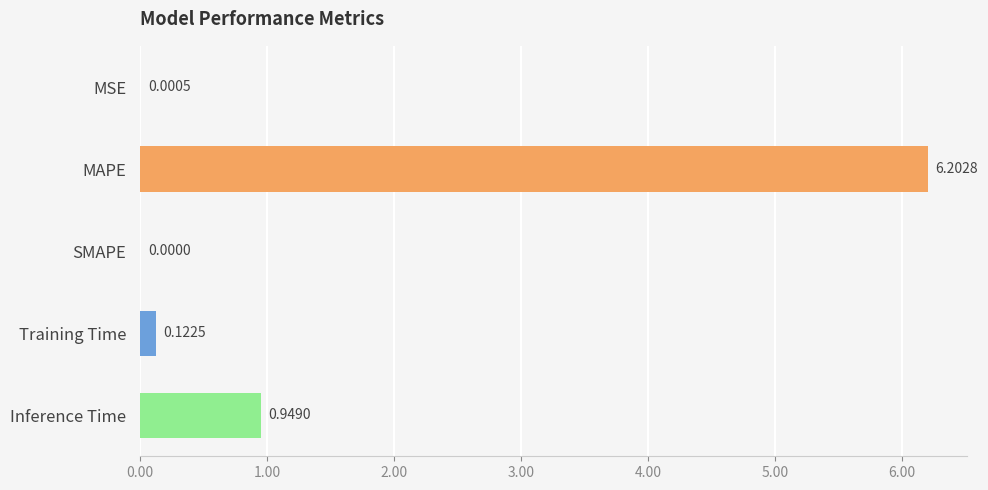

What is the change in value from MSE to Training Time?

+0.1